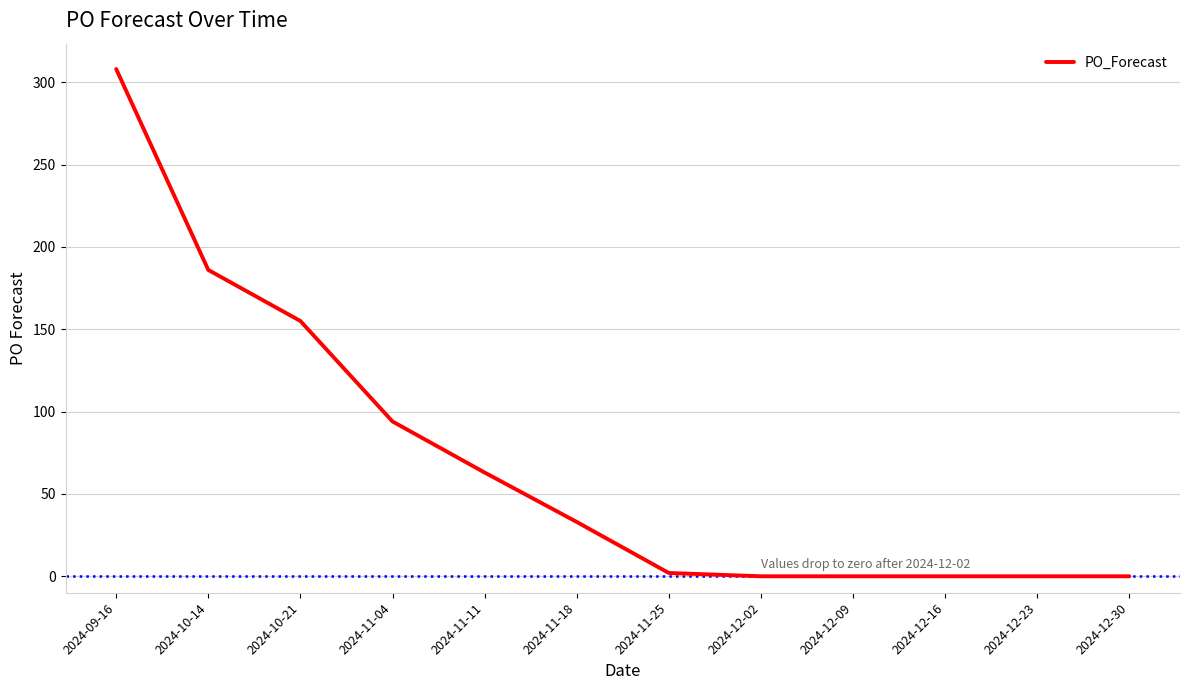

At which label does the data first exceed 33?

2024-09-16